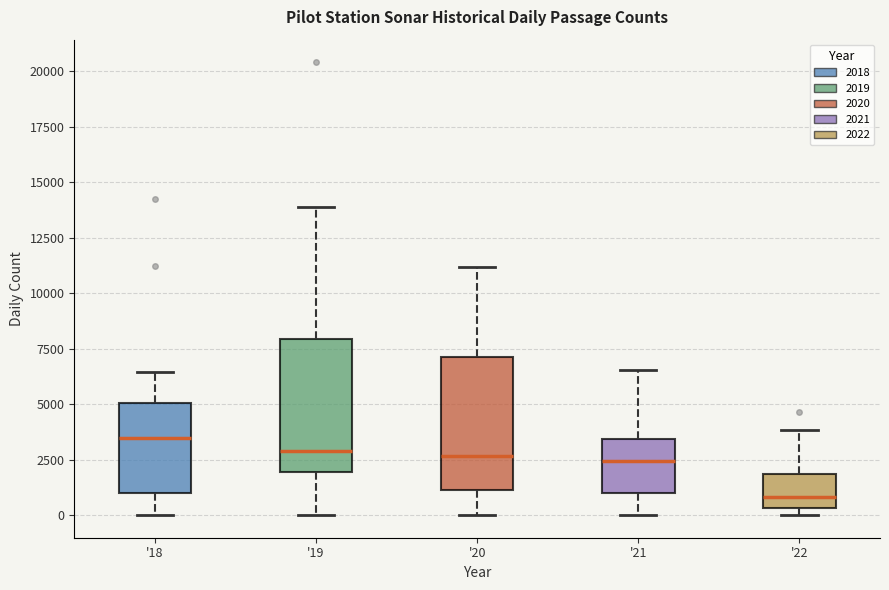

Which box has the highest median line?

'18